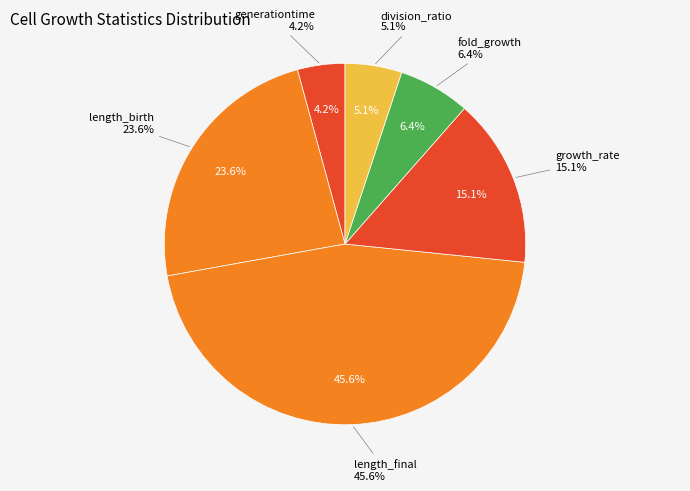

Which has a higher value, division_ratio or fold_growth?

fold_growth